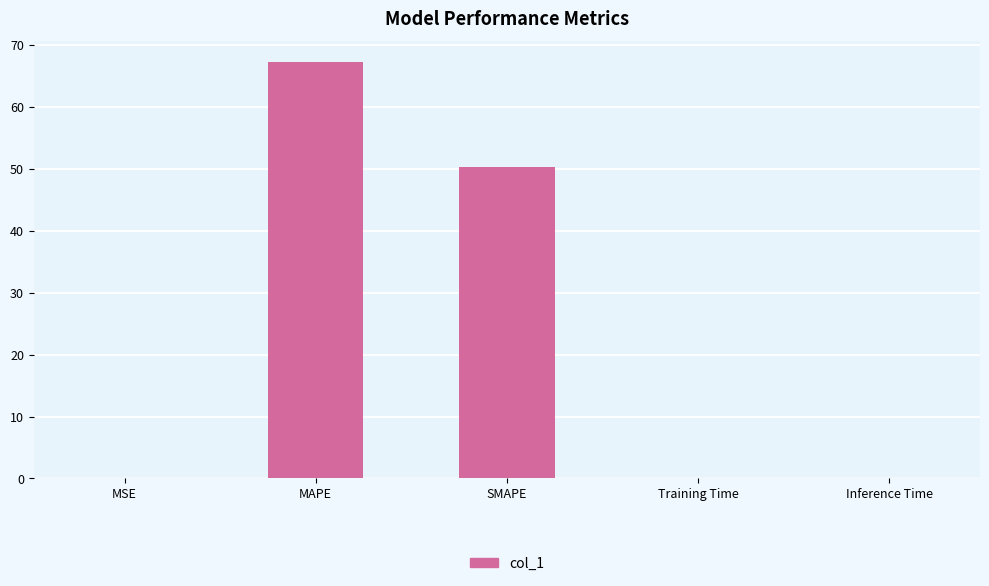

Are the bars grouped side by side (vs. stacked)?

No